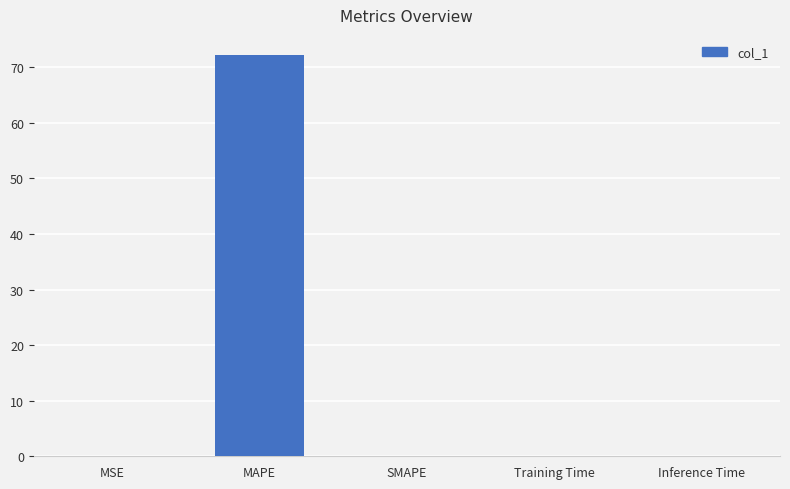

The chart shows a value of 0.1 at MSE. True or false?

True